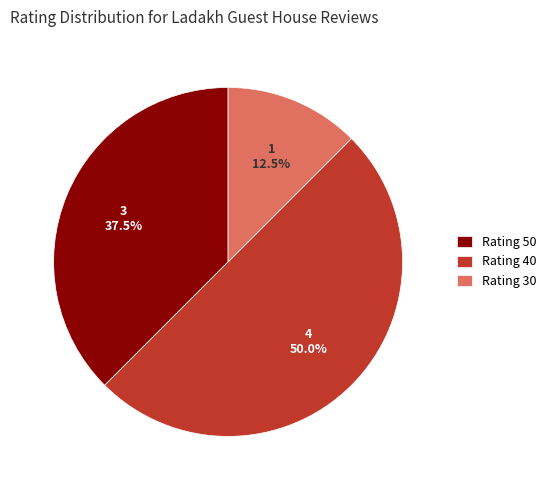

What is the total percentage of Rating 30 and Rating 50?

50.0%